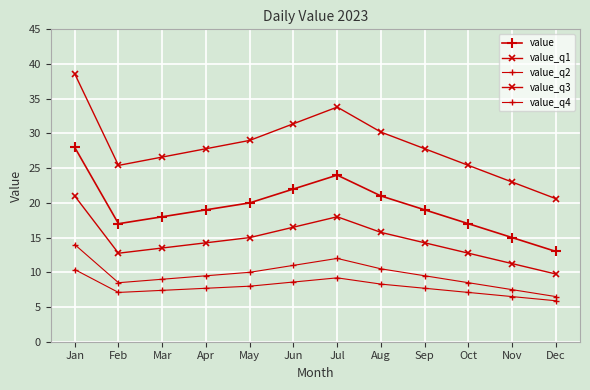

How many categories are shown in the chart?

12